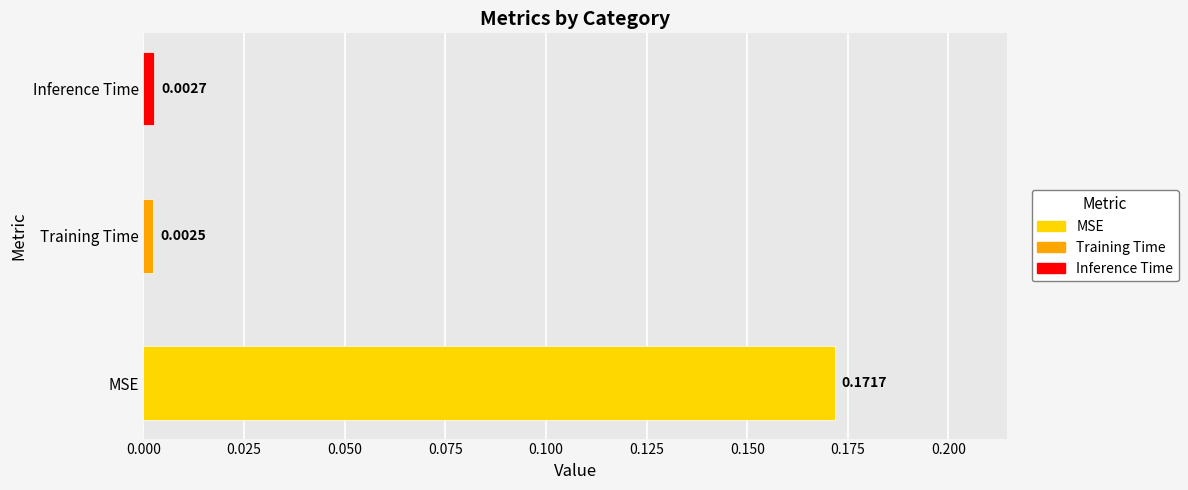

Rank the categories by value from lowest to highest.

Training Time, Inference Time, MSE